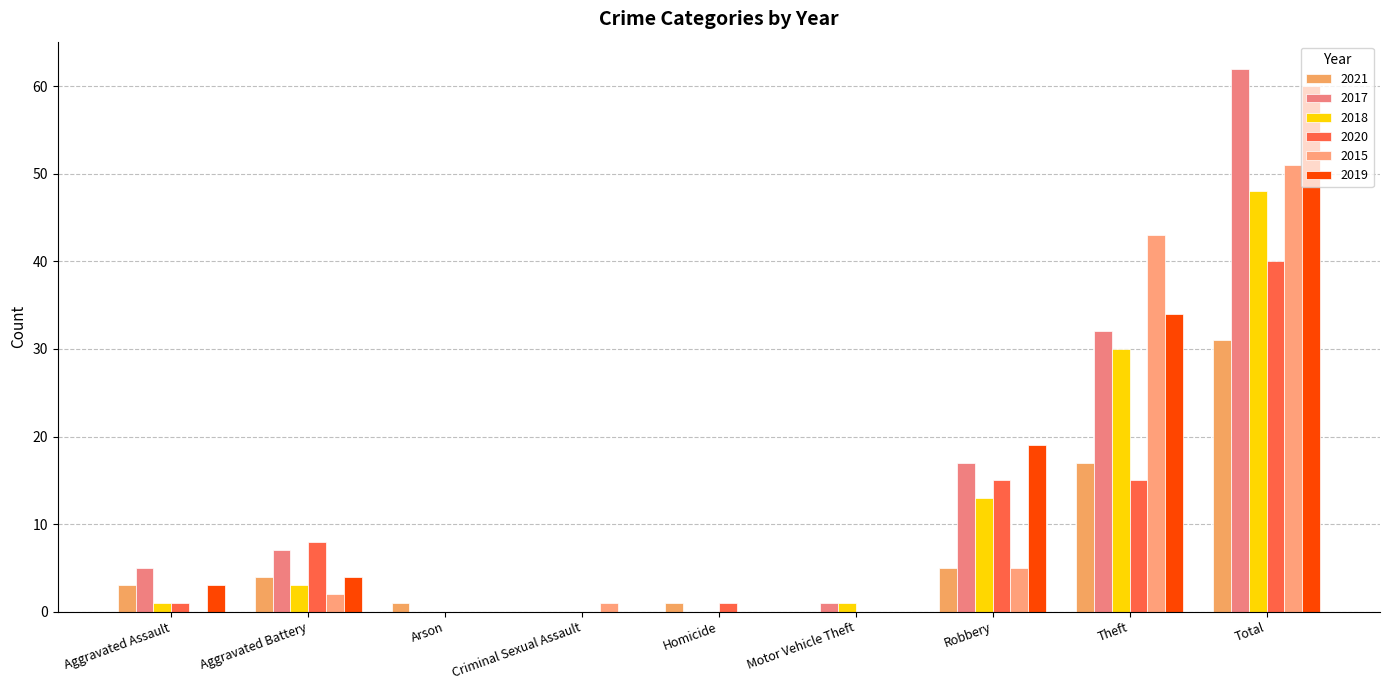

Reading left to right, what are all the values shown in this chart?

2021: Aggravated Assault=3	Aggravated Battery=4	Arson=1	Criminal Sexual Assault=0	Homicide=1	Motor Vehicle Theft=0	Robbery=5	Theft=17	Total=31
2017: Aggravated Assault=5	Aggravated Battery=7	Arson=0	Criminal Sexual Assault=0	Homicide=0	Motor Vehicle Theft=1	Robbery=17	Theft=32	Total=62
2018: Aggravated Assault=1	Aggravated Battery=3	Arson=0	Criminal Sexual Assault=0	Homicide=0	Motor Vehicle Theft=1	Robbery=13	Theft=30	Total=48
2020: Aggravated Assault=1	Aggravated Battery=8	Arson=0	Criminal Sexual Assault=0	Homicide=1	Motor Vehicle Theft=0	Robbery=15	Theft=15	Total=40
2015: Aggravated Assault=0	Aggravated Battery=2	Arson=0	Criminal Sexual Assault=1	Homicide=0	Motor Vehicle Theft=0	Robbery=5	Theft=43	Total=51
2019: Aggravated Assault=3	Aggravated Battery=4	Arson=0	Criminal Sexual Assault=0	Homicide=0	Motor Vehicle Theft=0	Robbery=19	Theft=34	Total=60